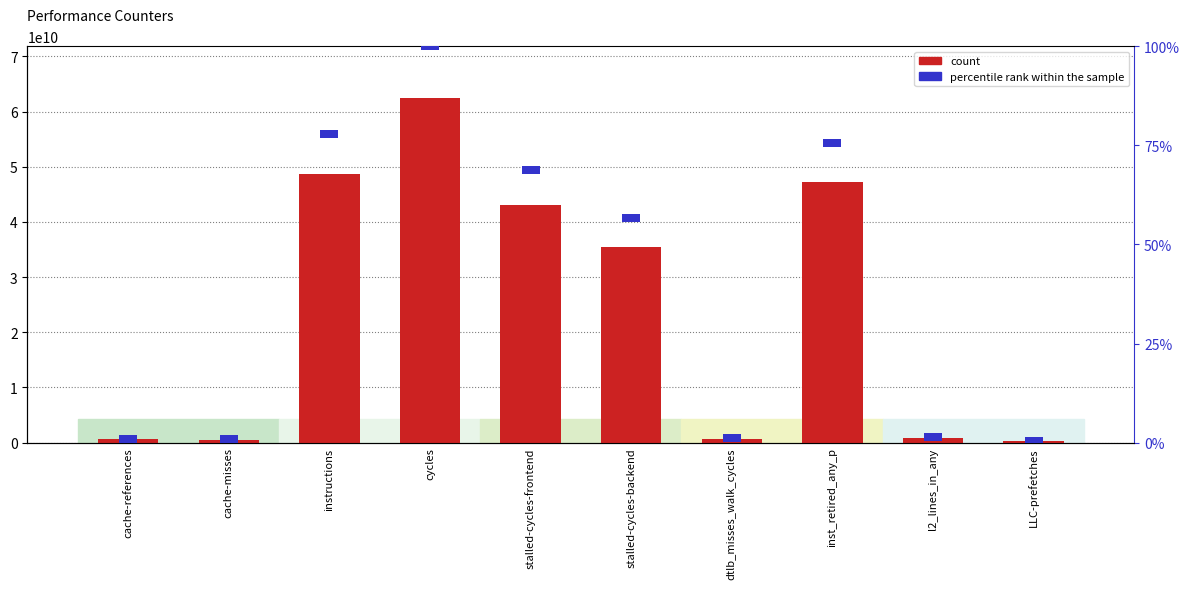

What is the value of the percentile rank within the sample bar at the 1st from the left?

2